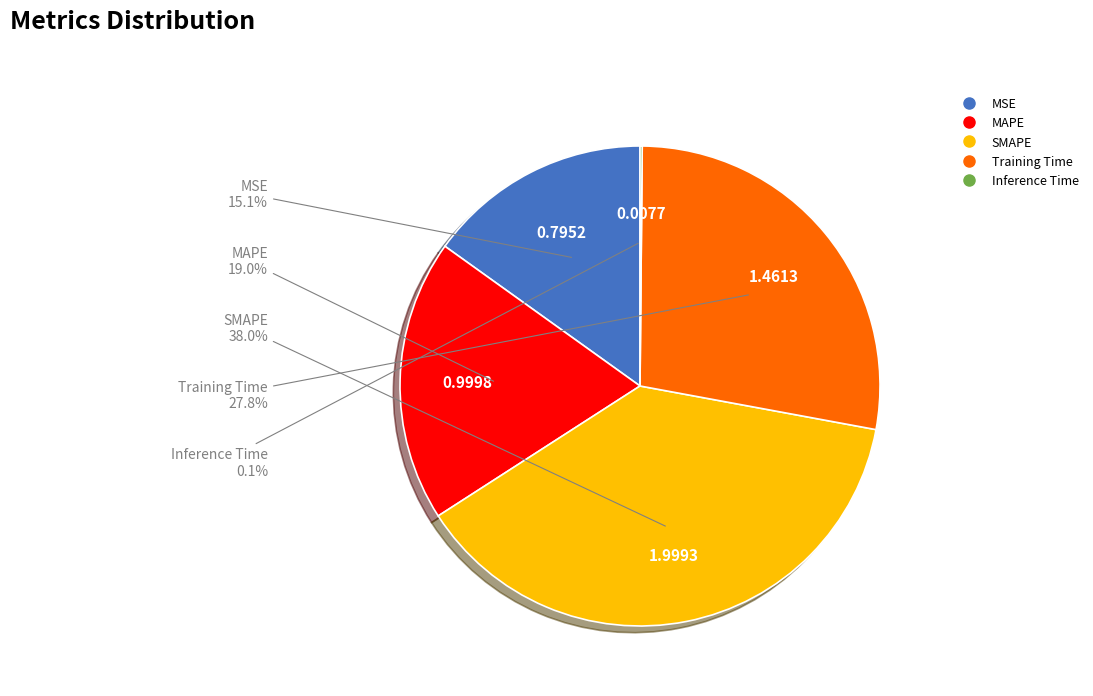

Do MSE and Training Time together represent more than half of the pie?

No